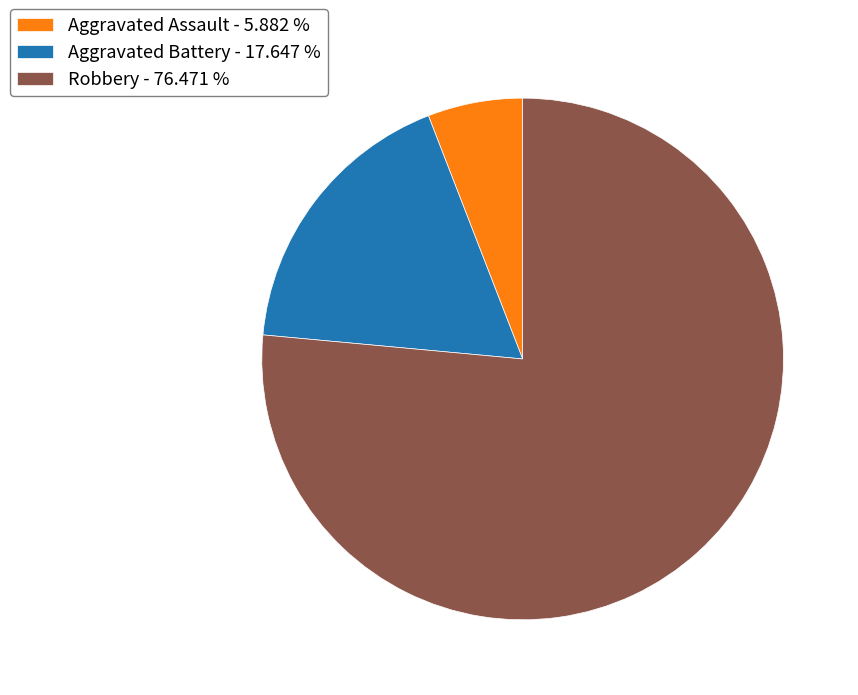

True or false: Robbery accounts for 84% of the total.

False